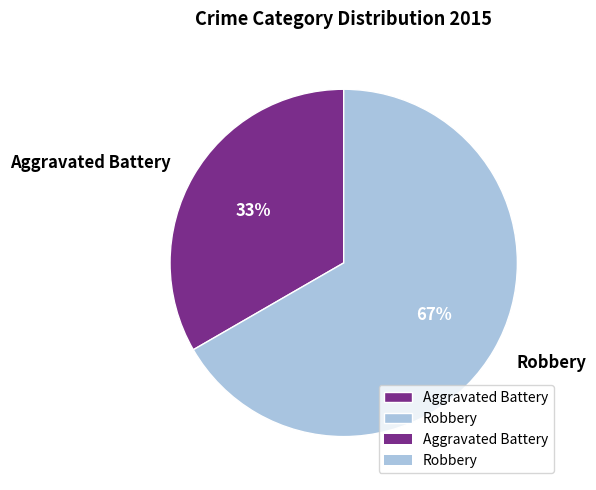

Which has a higher value, Aggravated Battery or Robbery?

Robbery